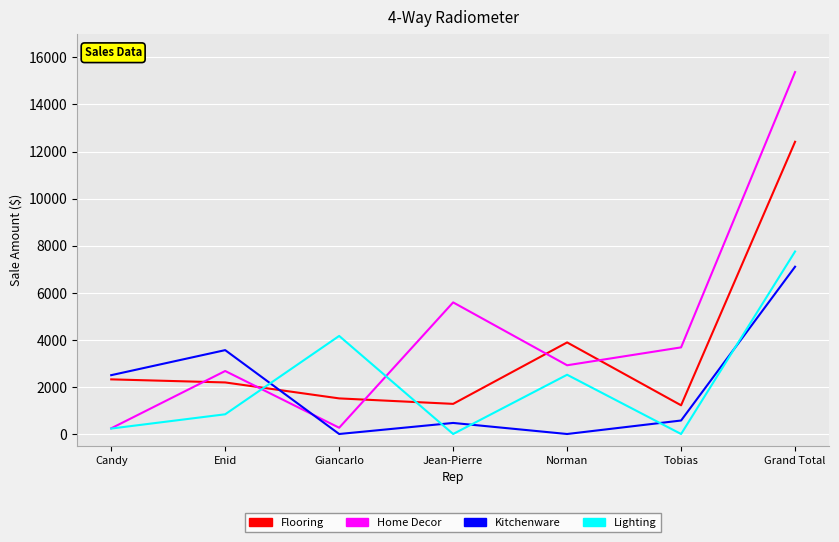

At which category is the sum across all series the highest?

Grand Total